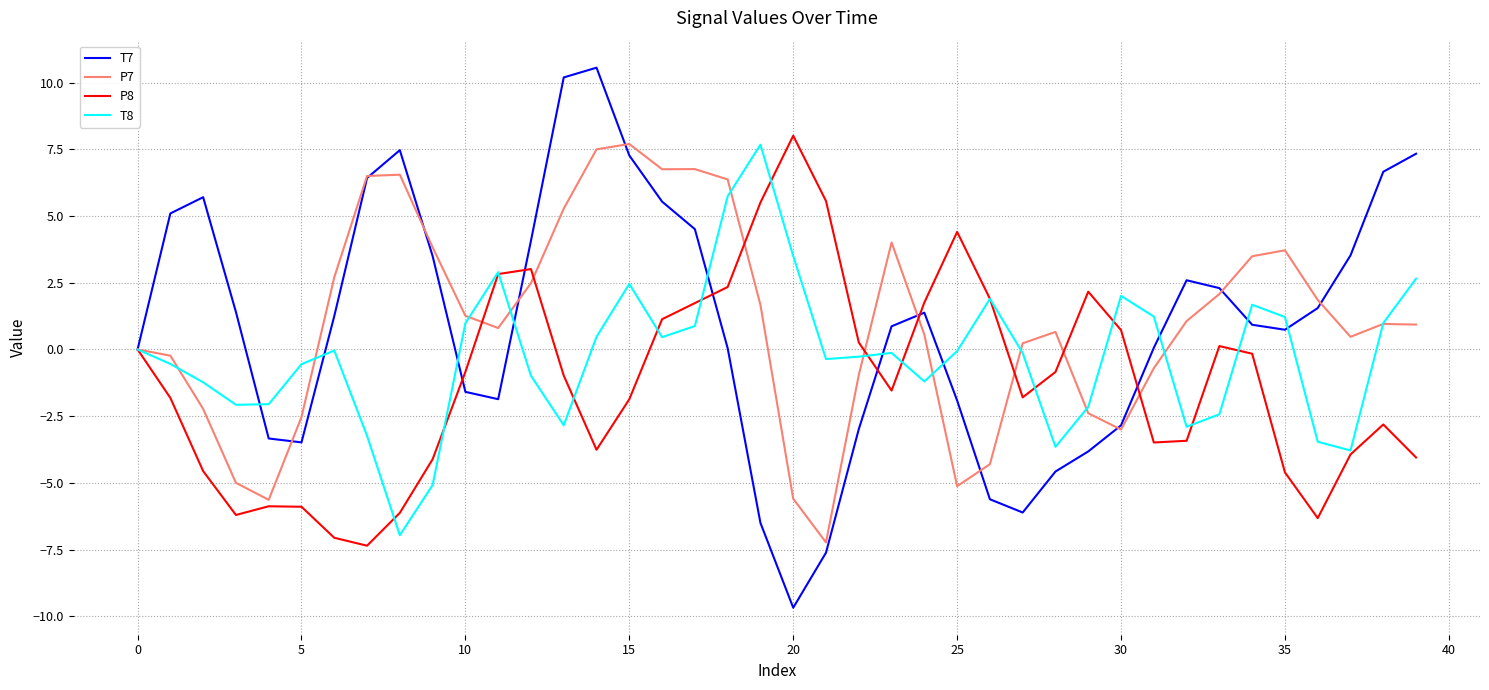

Which series has the widest spread of values?

T7